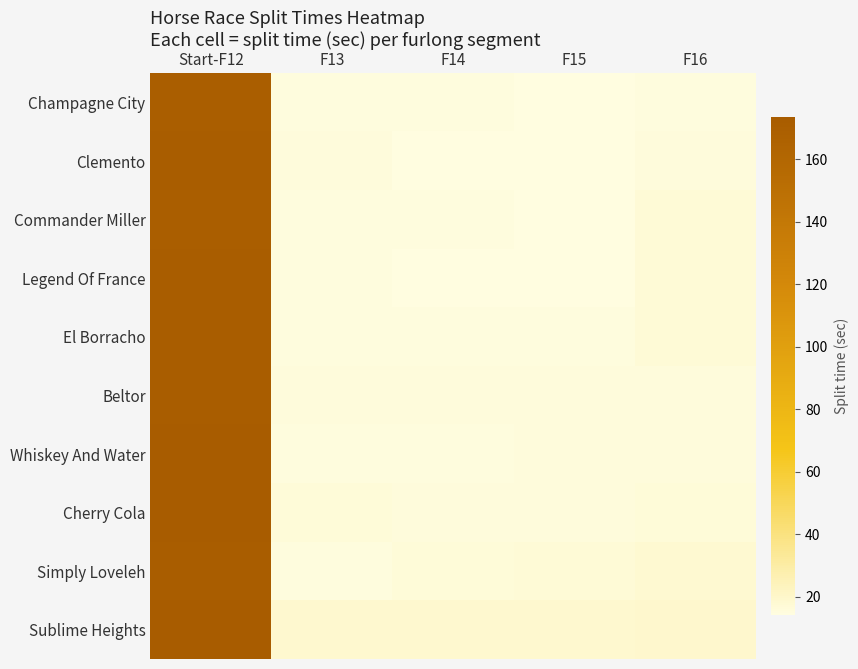

Rank the series at Start-F12 from lowest to highest value.

Champagne City, Commander Miller, El Borracho, Simply Loveleh, Beltor, Clemento, Legend Of France, Cherry Cola, Whiskey And Water, Sublime Heights